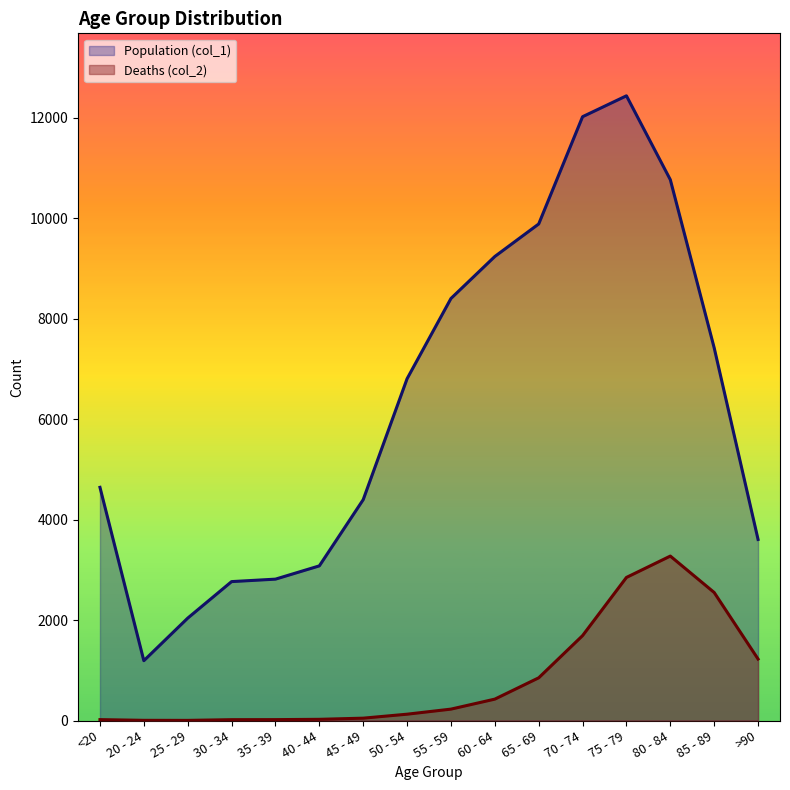

Rank the series at <20 from lowest to highest value.

Deaths (col_2), Population (col_1)